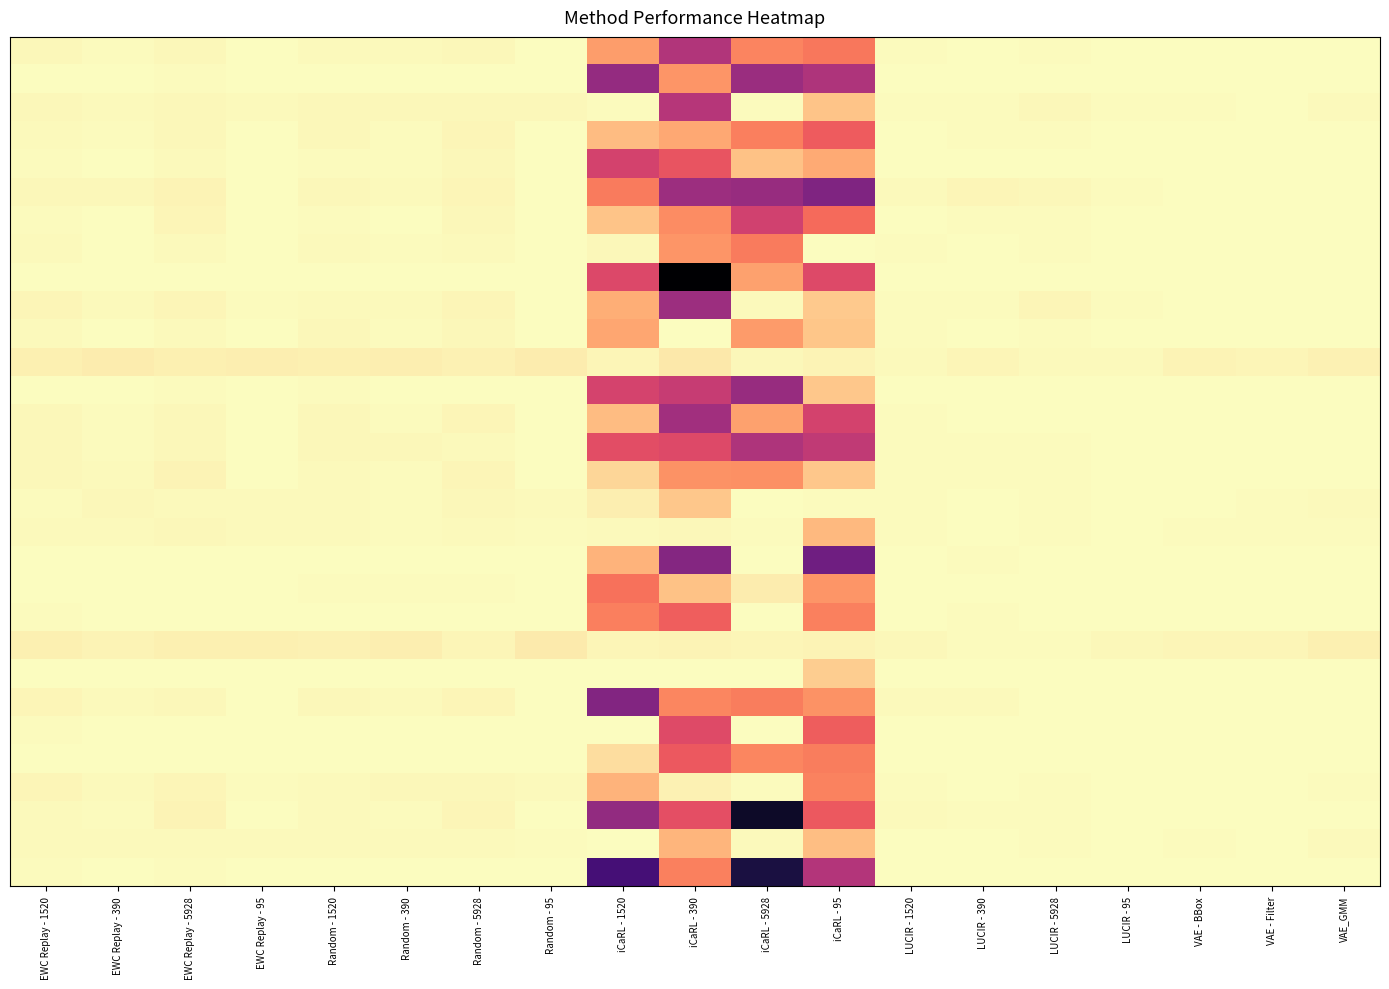

At which category is the sum across all series the highest?

VAE - Filter